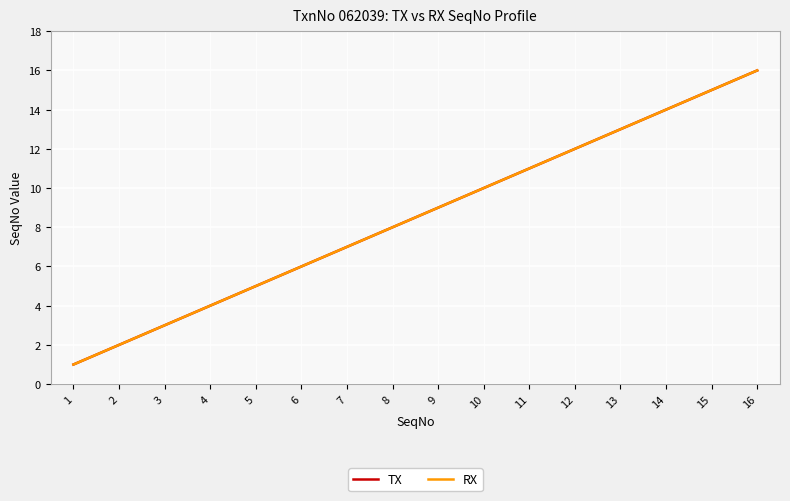

Is this an area chart (filled region under the line)?

No